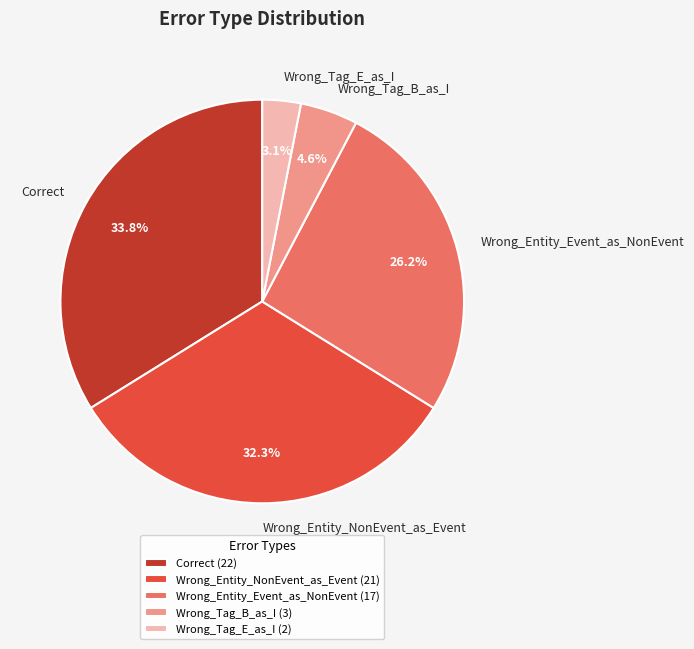

To the nearest percent, what portion does Wrong_Tag_B_as_I represent?

5%